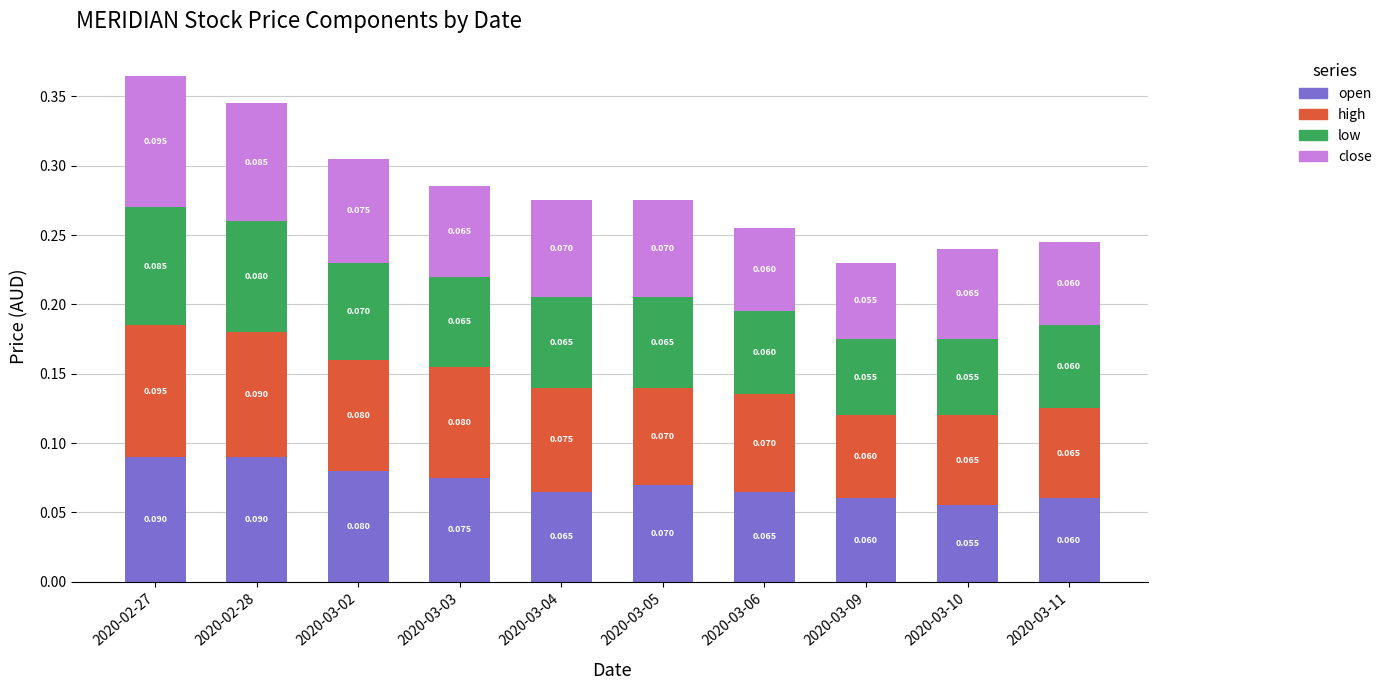

Between 2020-02-27 and 2020-03-05, which series saw the biggest shift?

high